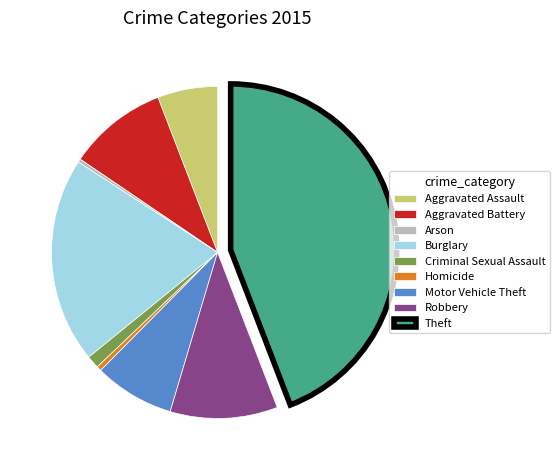

Do Aggravated Battery and Aggravated Assault together represent more than half of the pie?

No